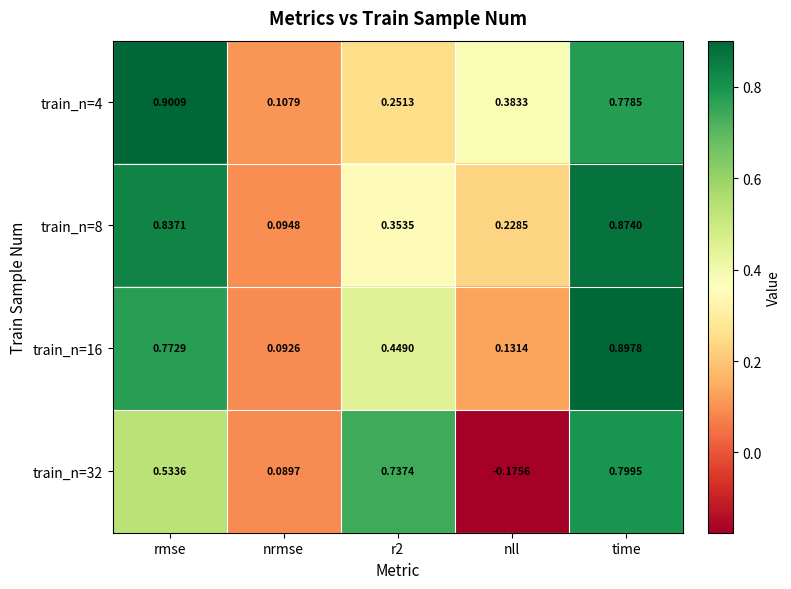

At which category is the sum across all series the highest?

time